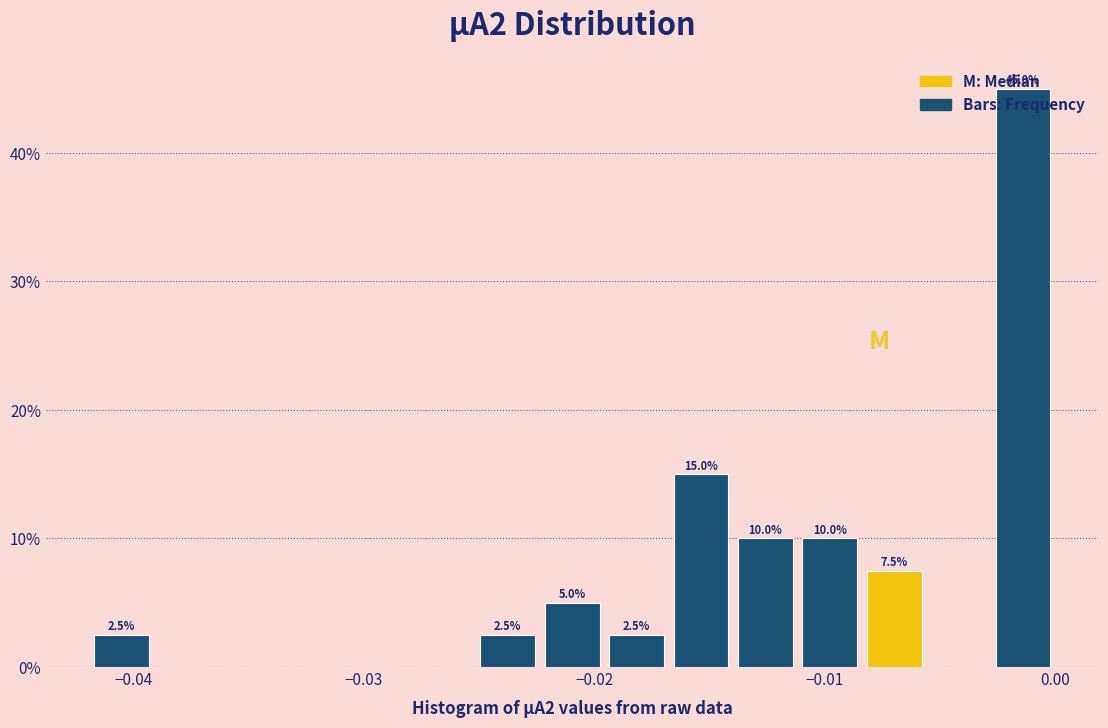

Read against the x-axis, roughly where is the centre of the tallest bar?

-0.001